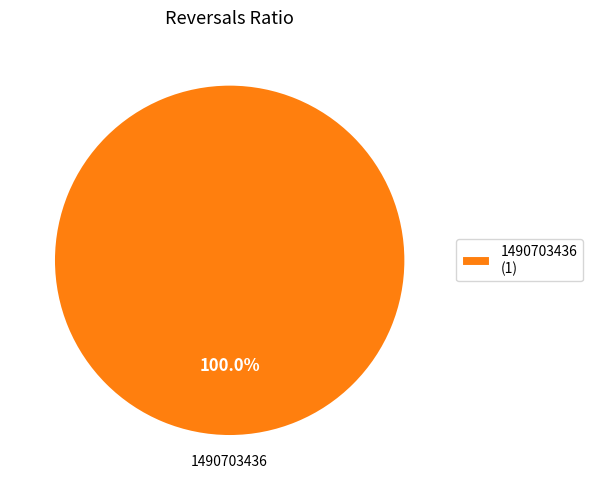

Count the number of slices in the pie.

1